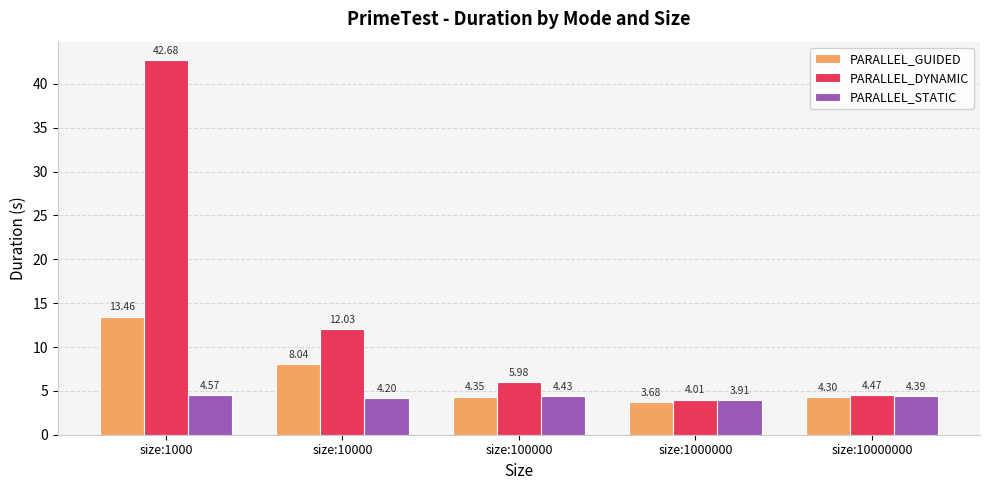

What is the difference between the maximum and minimum values in the PARALLEL_STATIC series?

0.7